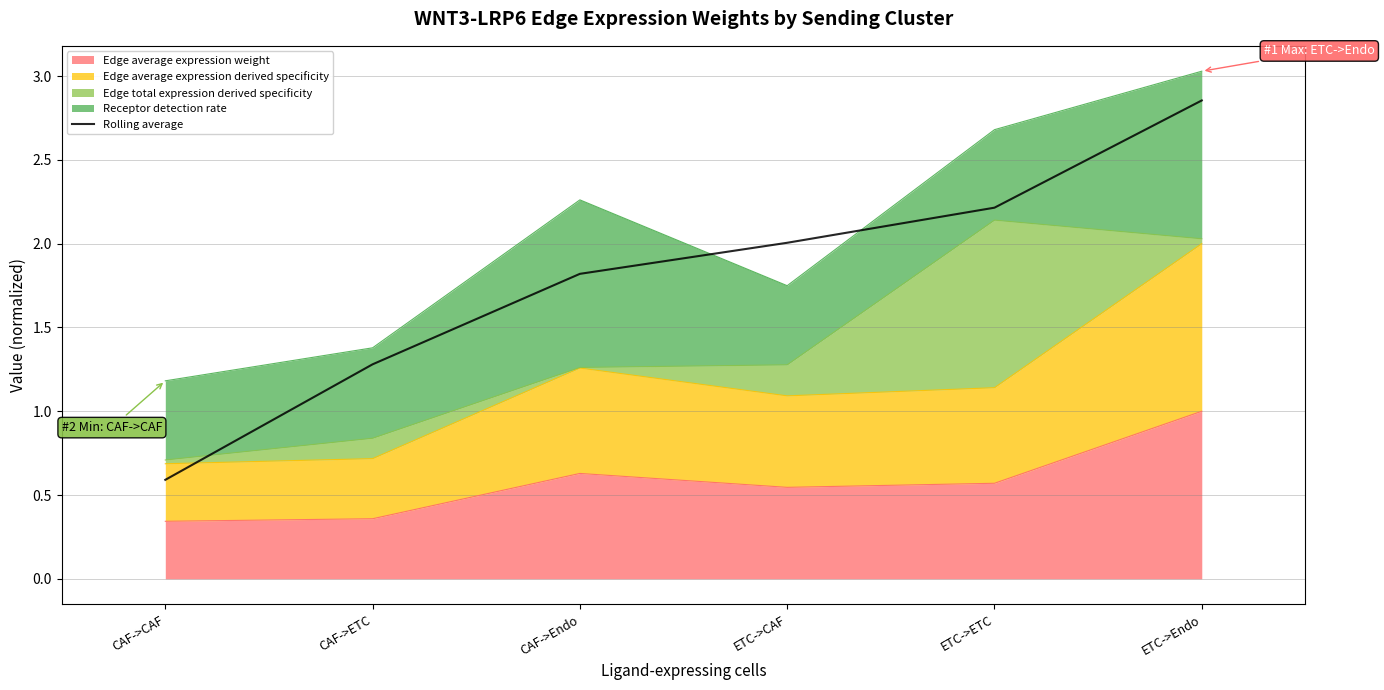

How many categories are shown in the chart?

6